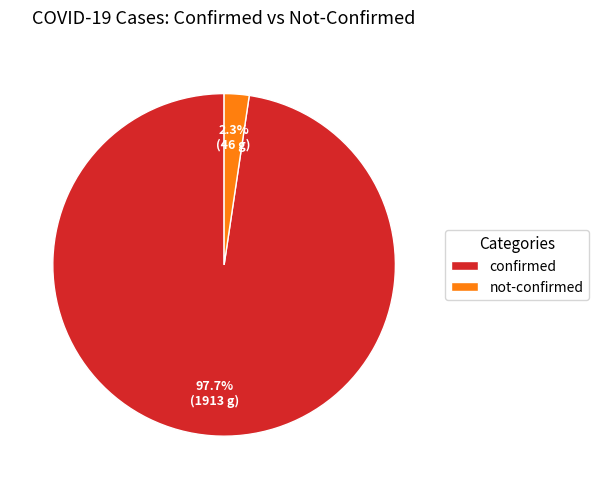

Is there any slice that represents more than half of the pie?

Yes